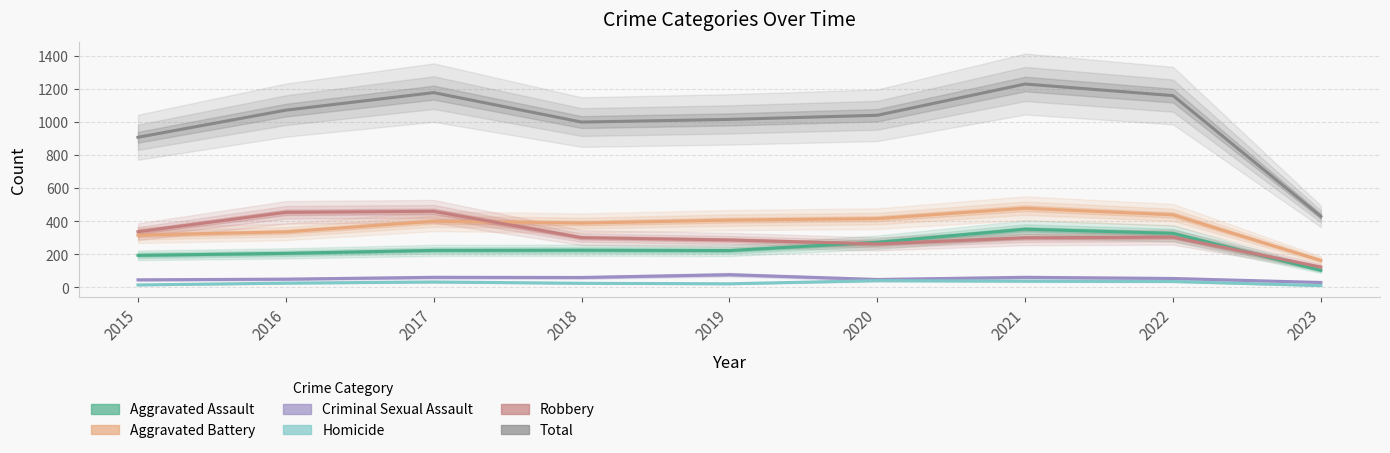

How many interior local valleys does the Robbery series have?

1